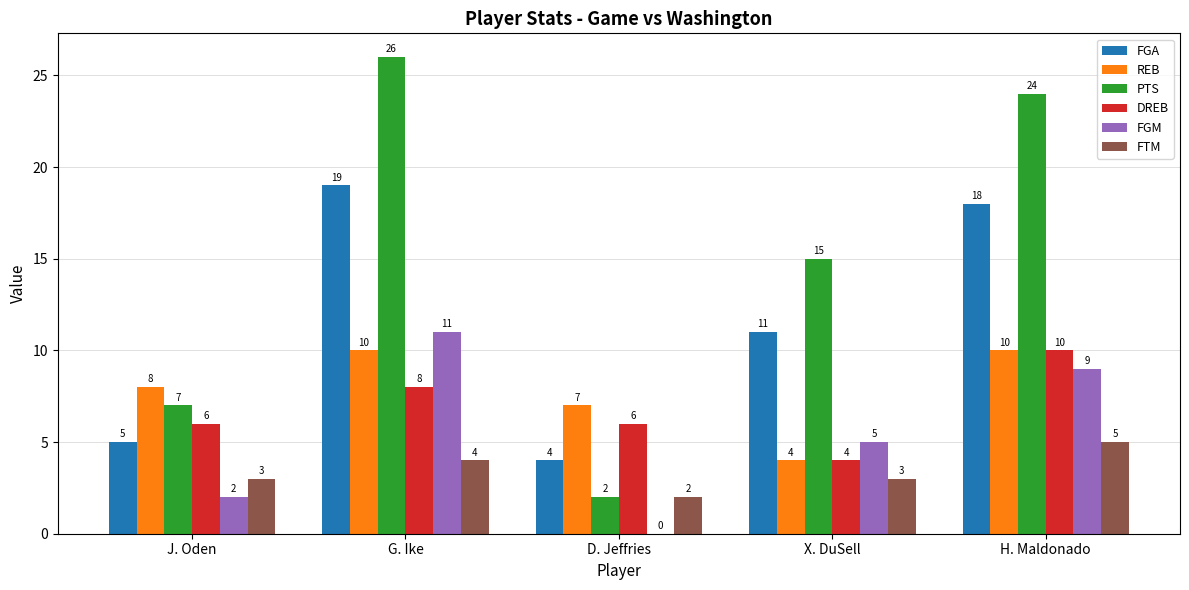

True or false: PTS has a value of 7 at J. Oden.

True